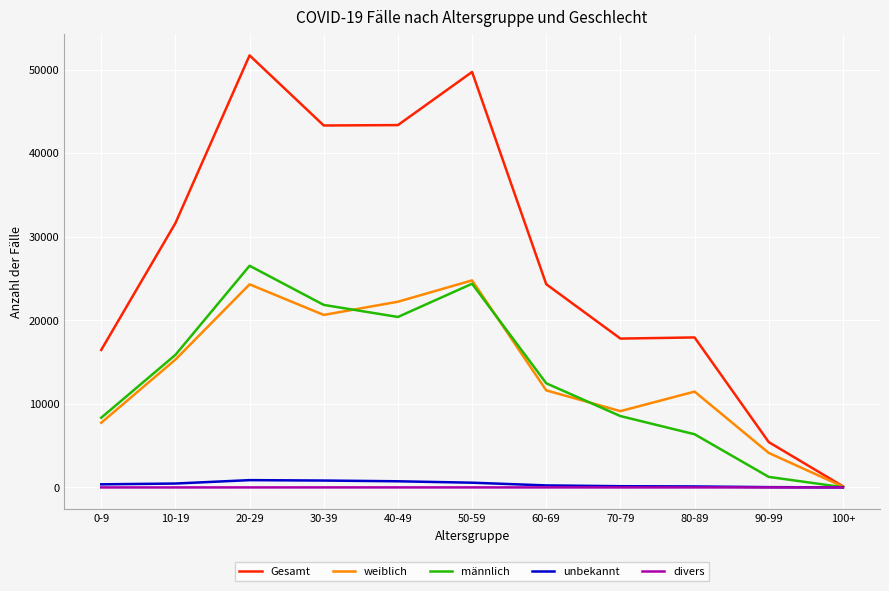

What is the maximum value shown in the chart?

51699